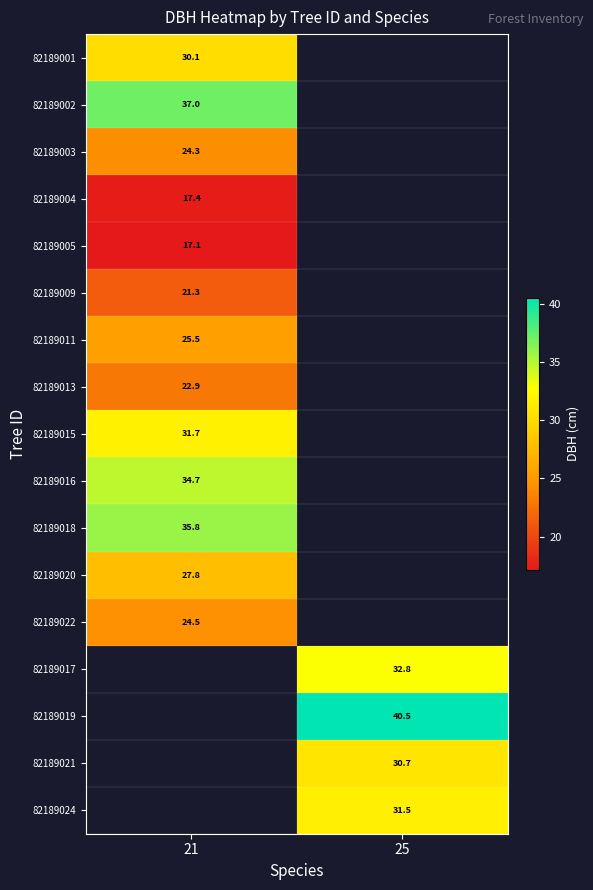

Which category has the highest value across all series?

25